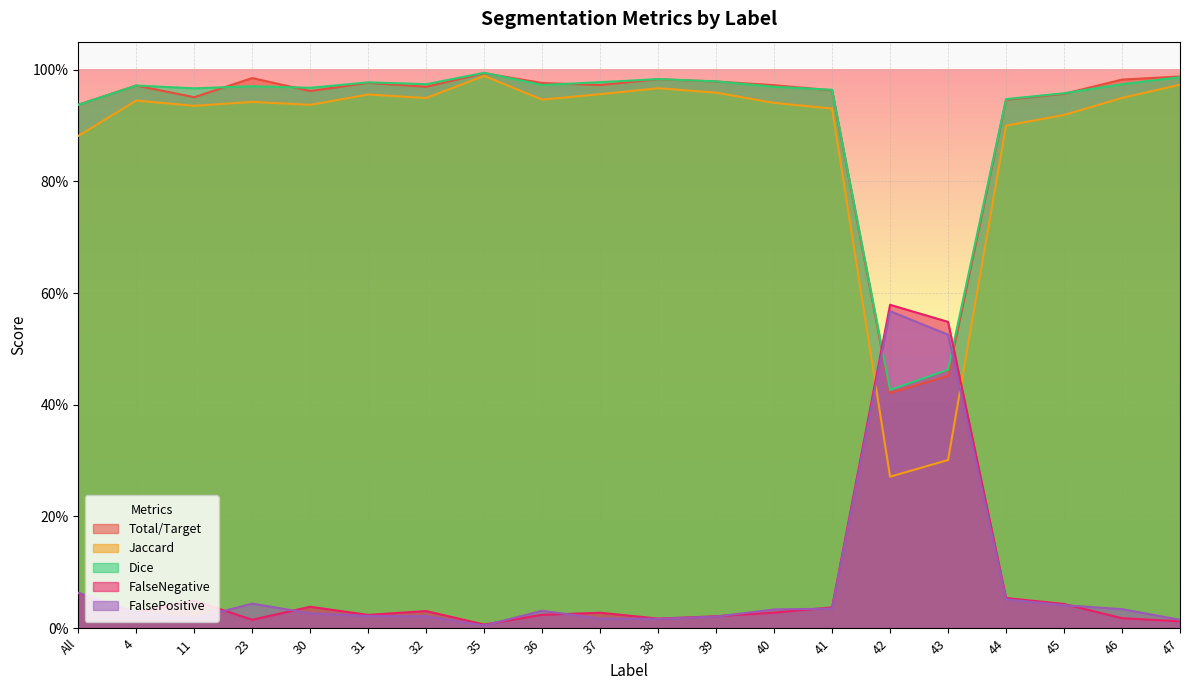

Rank the series at 44 from lowest to highest value.

FalsePositive, FalseNegative, Jaccard, Total/Target, Dice